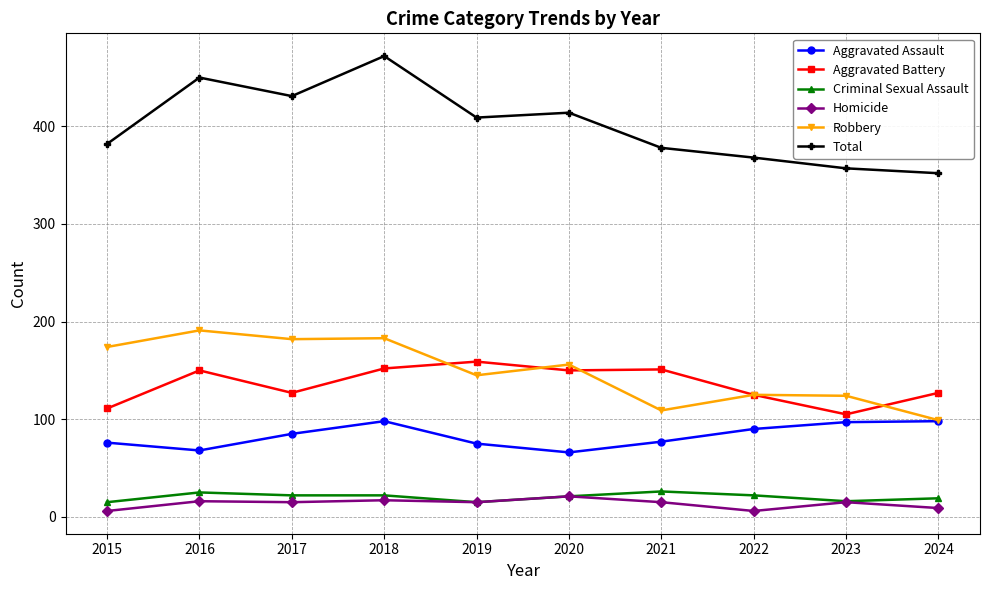

What is the difference between the highest and lowest values at 2019?

394